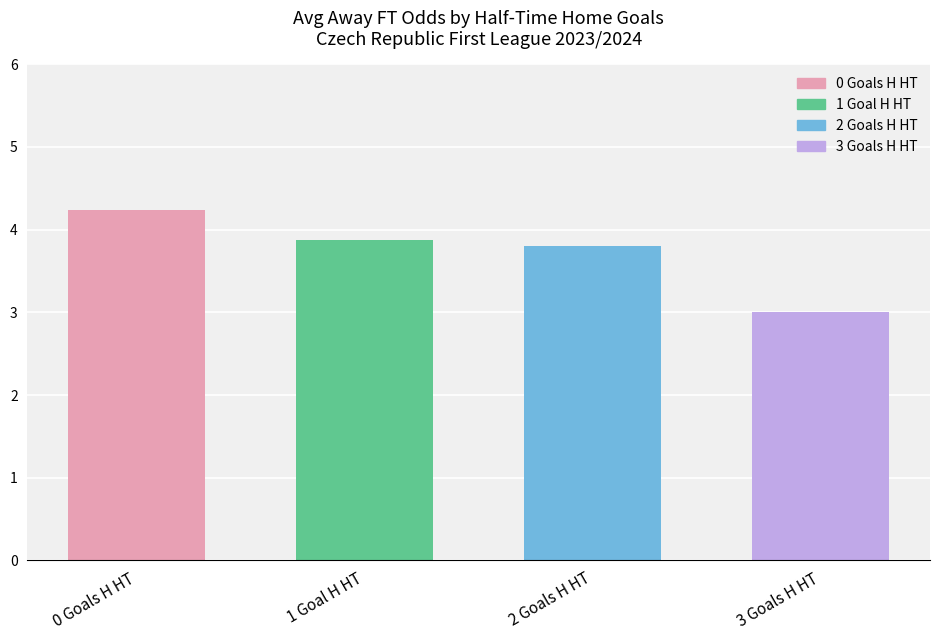

What is the difference between the values at 0 Goals H HT and 3 Goals H HT?

1.2